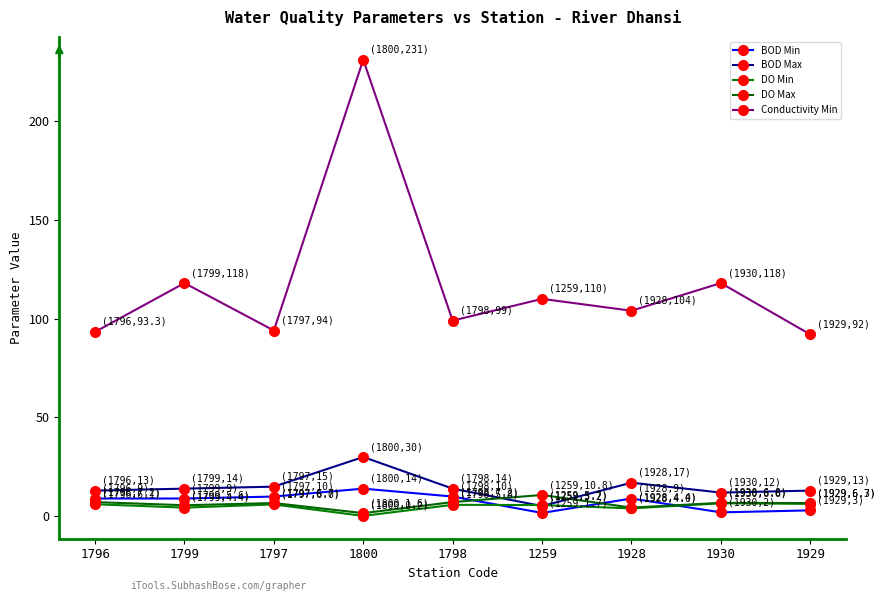

What is the value of the BOD Min point at the 8th from the left?

2.0